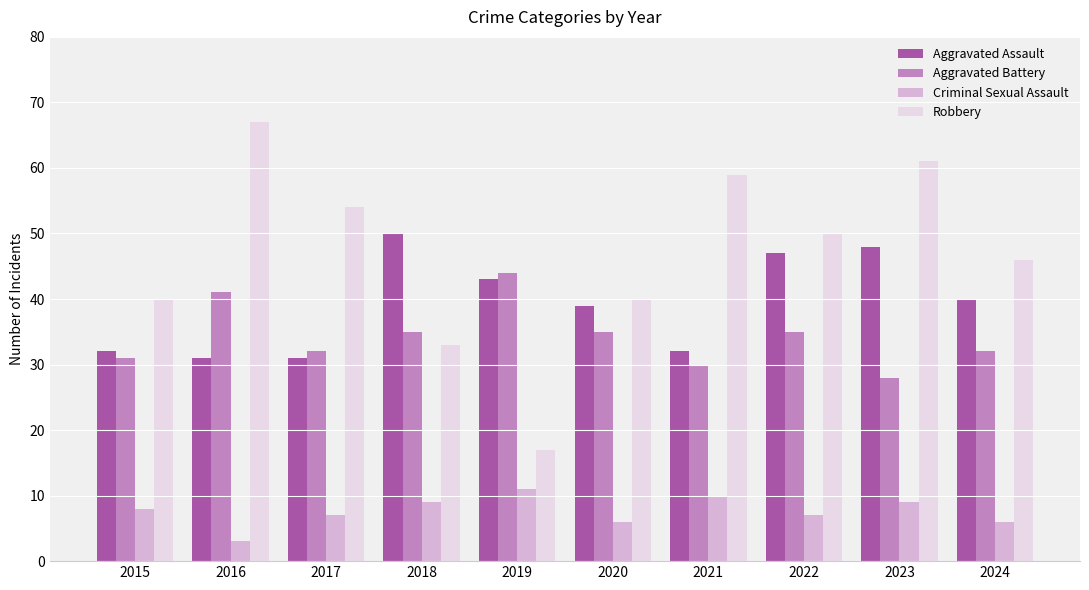

What is the difference between the maximum and minimum values in the Aggravated Assault series?

19